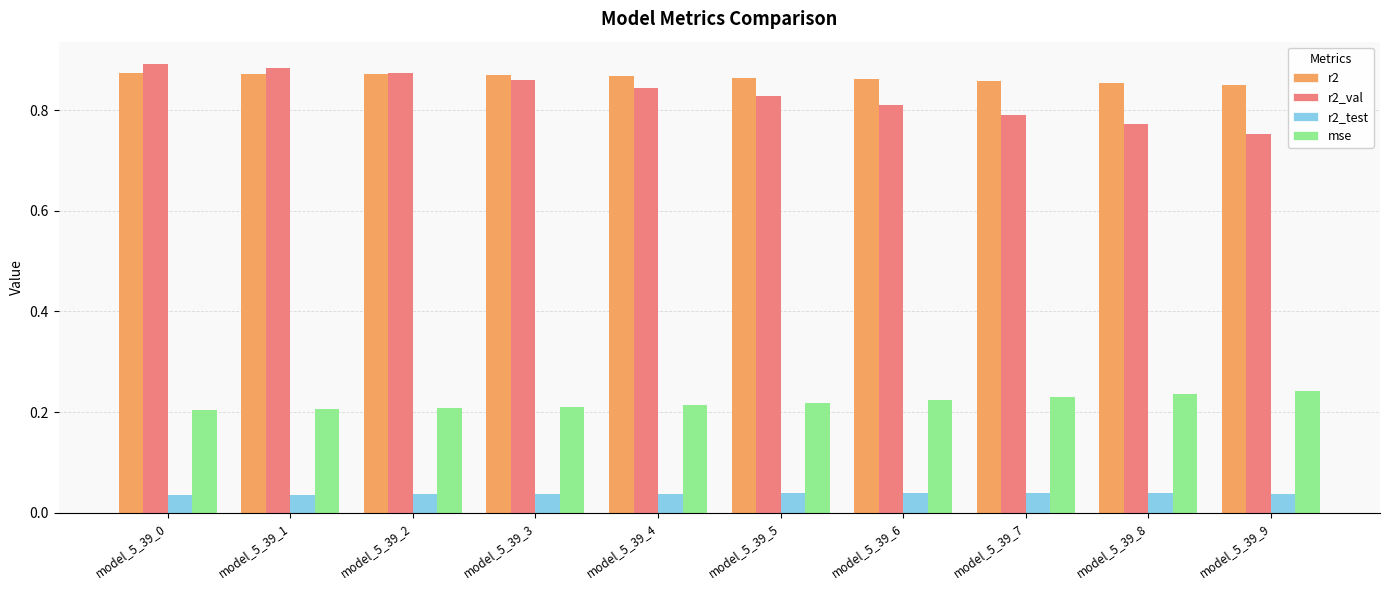

Rank the series at model_5_39_5 from highest to lowest value.

r2, r2_val, mse, r2_test